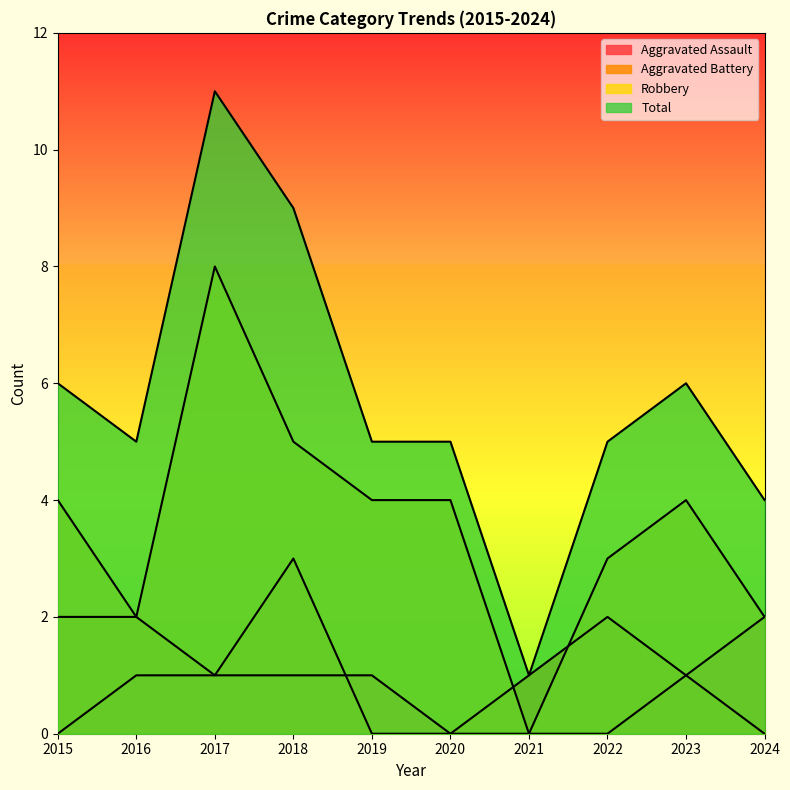

What is the difference between the second highest and minimum values in the Total series?

8